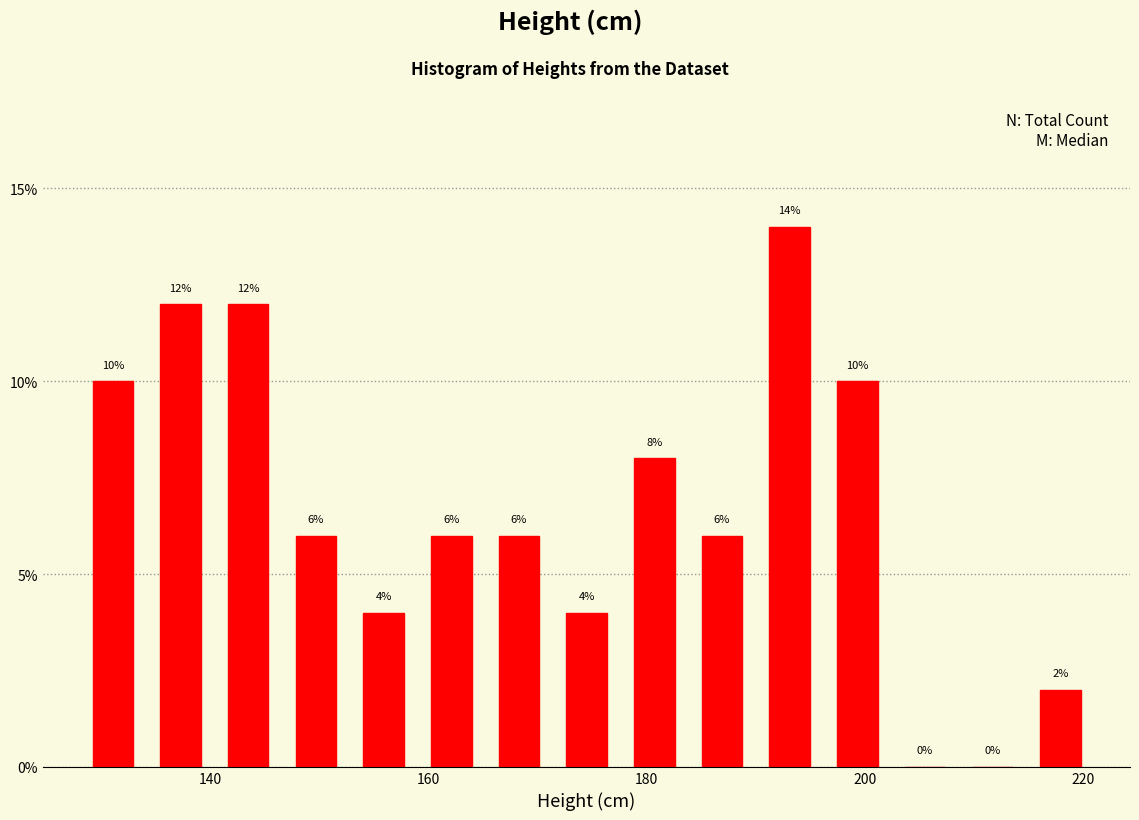

Read against the x-axis, roughly where is the centre of the tallest bar?

194